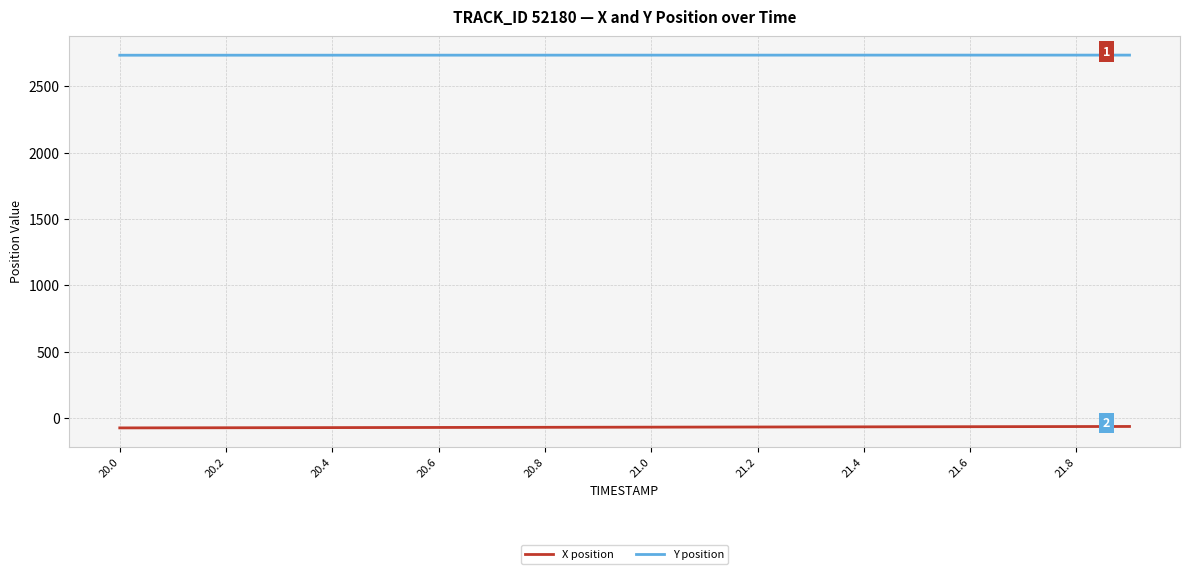

Which series has the largest total across all categories?

Y position